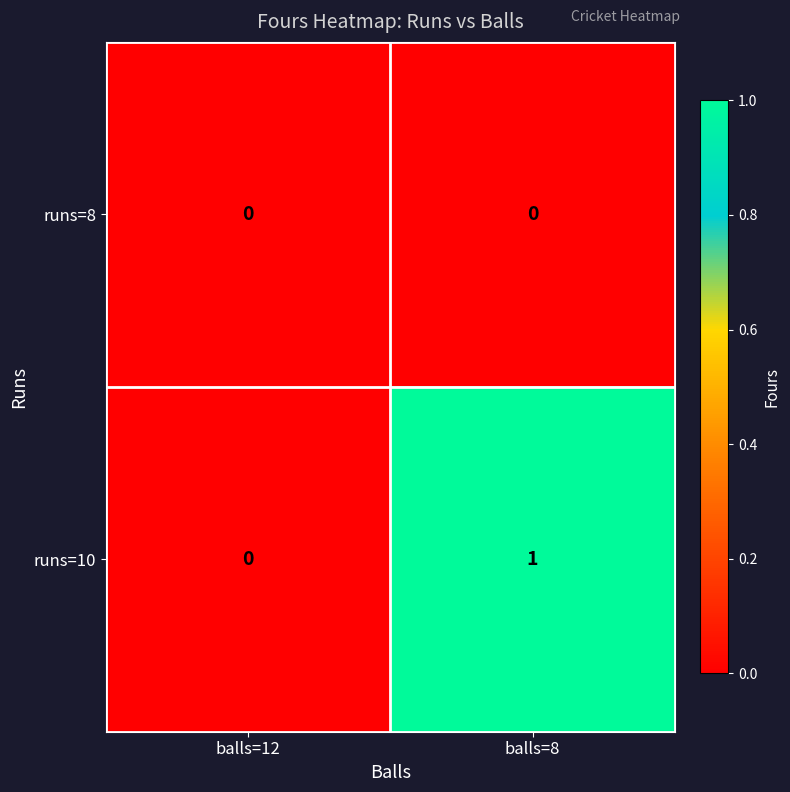

The value of runs=8 at balls=8 is 0. True or false?

True